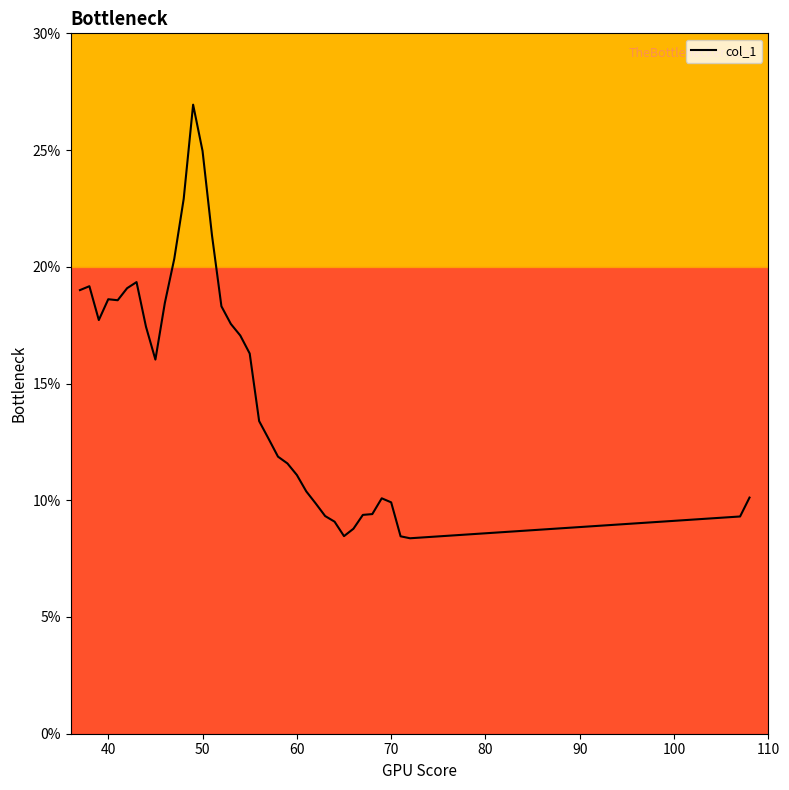

What is the smallest value displayed?

8.4